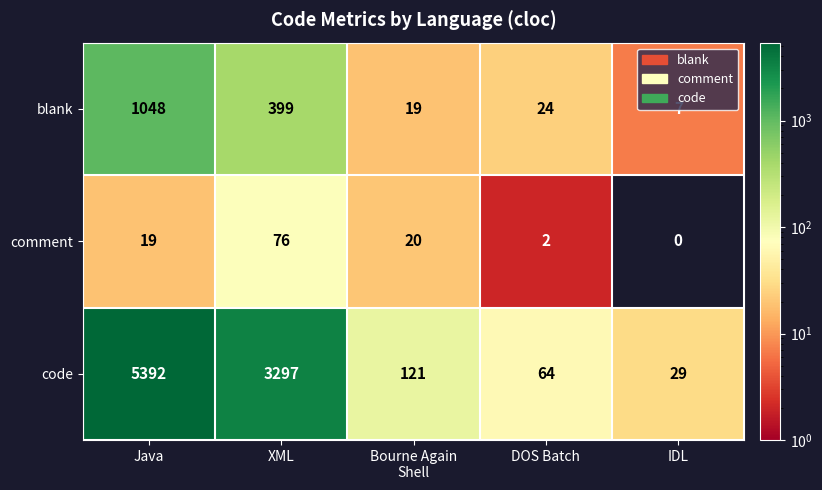

What is the difference between the maximum and second lowest values in the code series?

5328